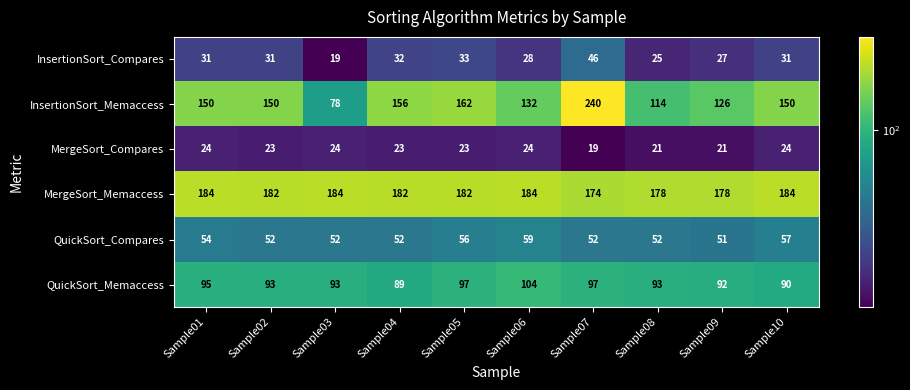

At which category is the sum across all series the highest?

Sample07